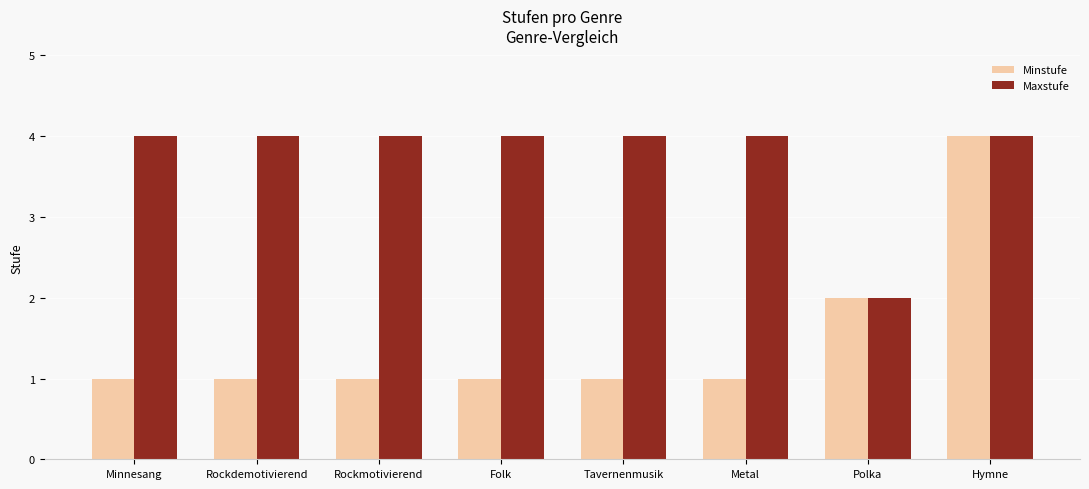

True or false: Maxstufe has a value of 6 at Minnesang.

False